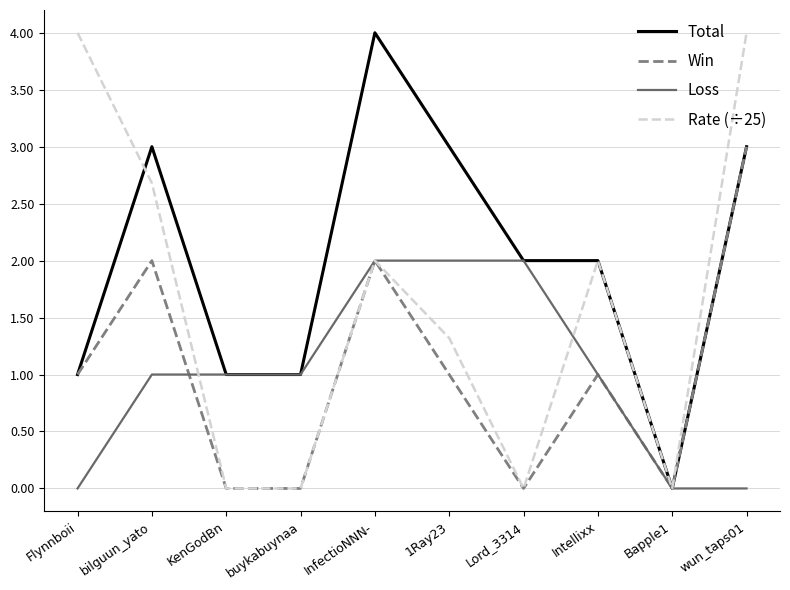

The value of Rate (÷25) at Flynnboii is 5.3. True or false?

False